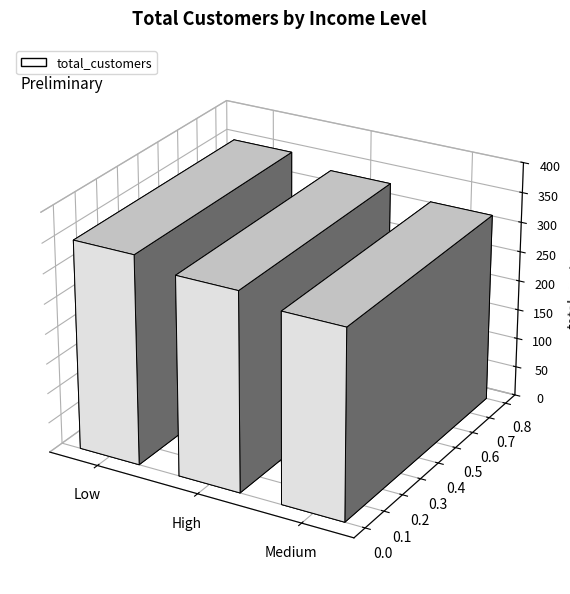

At which category does the chart reach its peak across all series?

Low